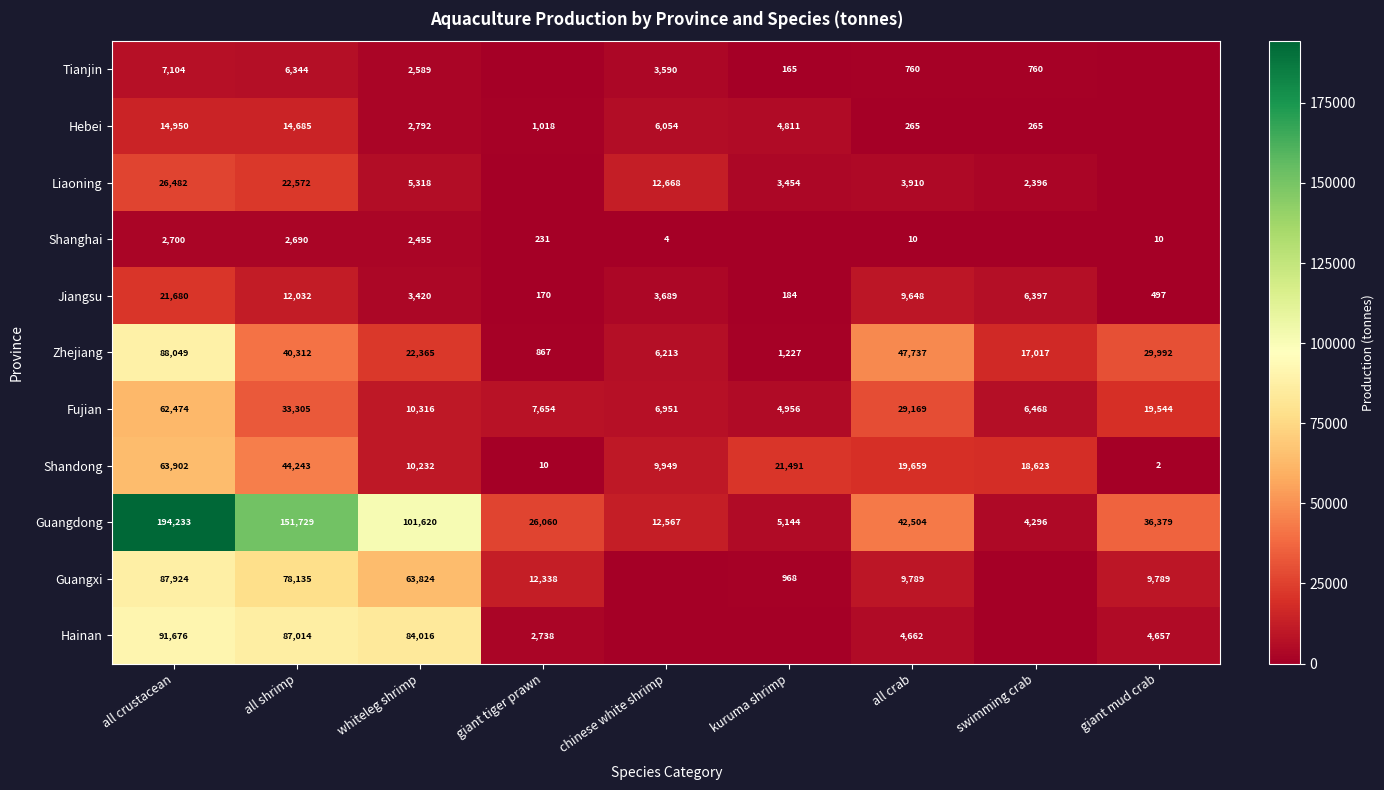

Count the number of categories in the chart.

9